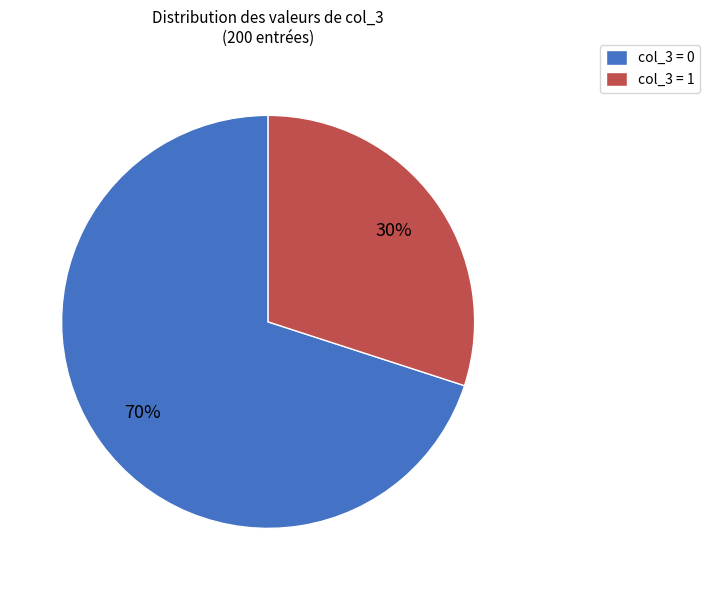

Does col_3 = 0 account for over 50% of the chart?

Yes